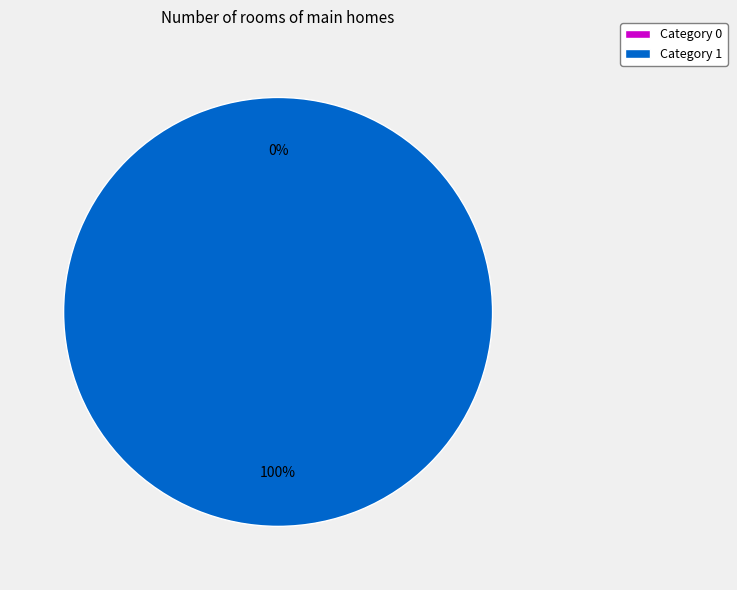

Does 0 represent more than half of the total?

No